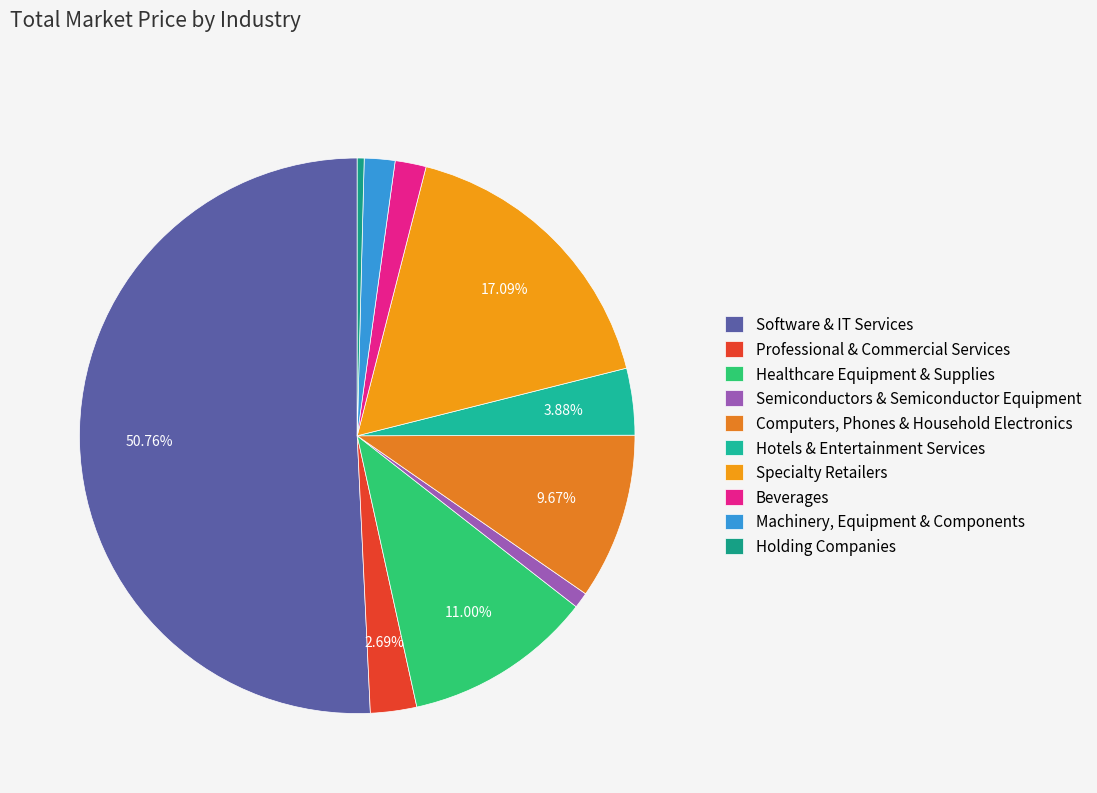

To the nearest percent, what is the combined percentage of Holding Companies and Professional & Commercial Services?

3%